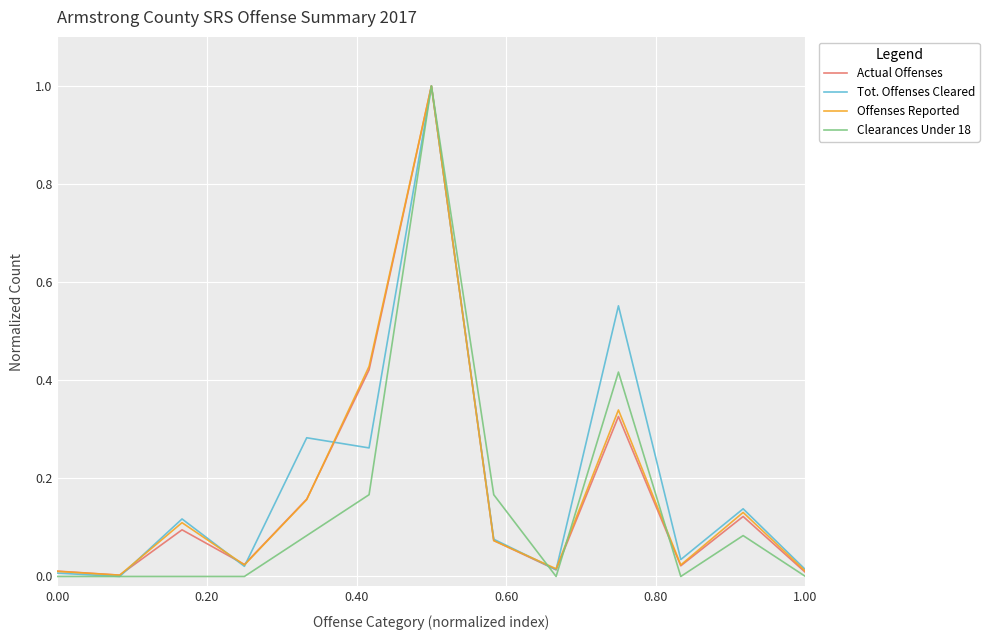

How many series are shown in this chart?

4